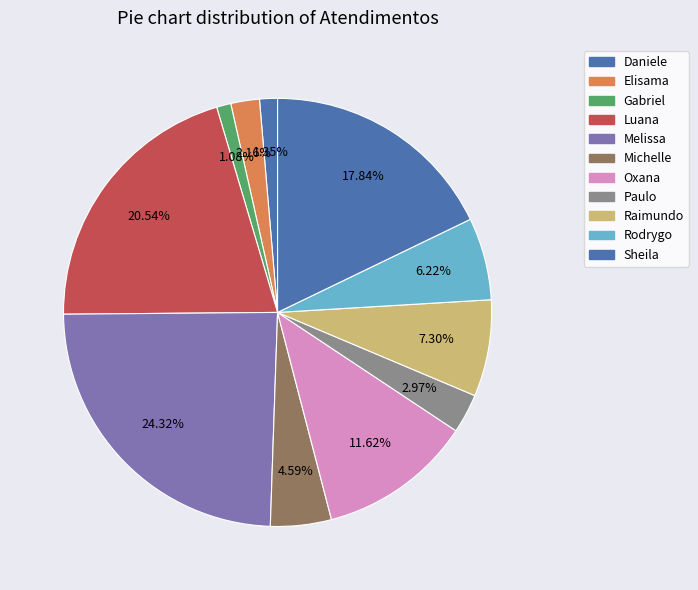

How many segments does this pie chart have?

11